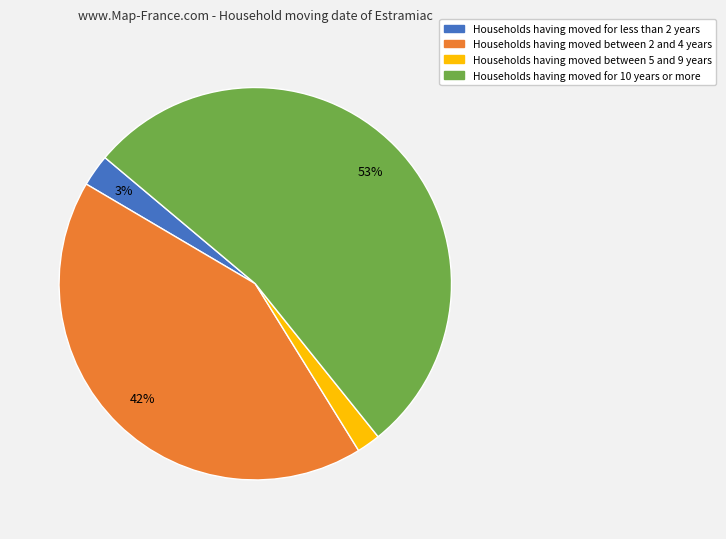

To the nearest percent, what is the difference between the largest and smallest slice percentages?

51%